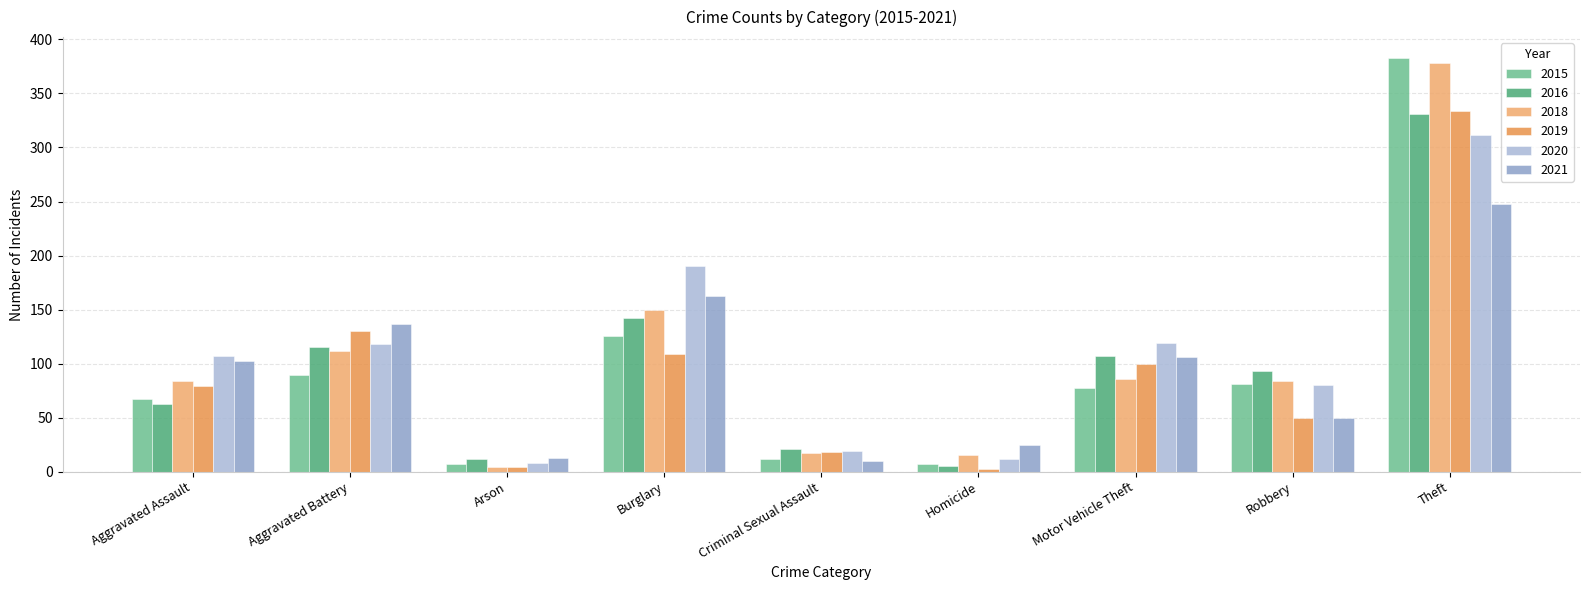

How many data points in 2021 are less than 102?

4